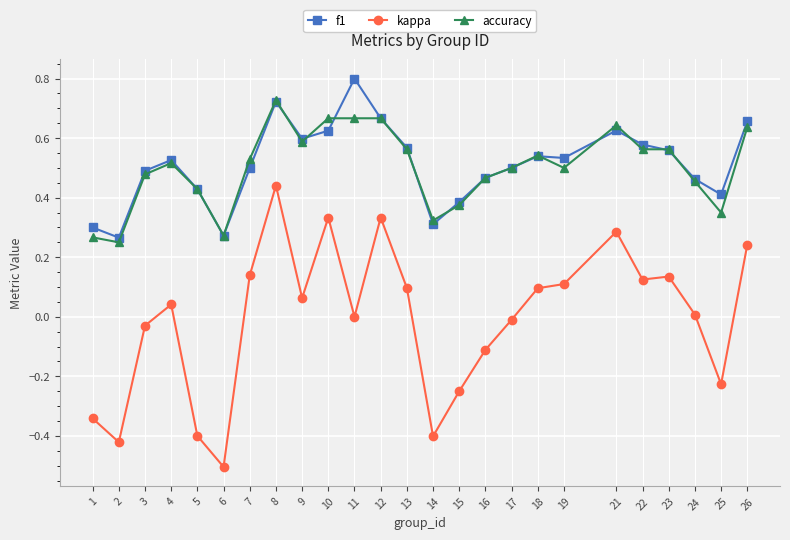

List the series in order of their peak value, highest first.

f1, accuracy, kappa